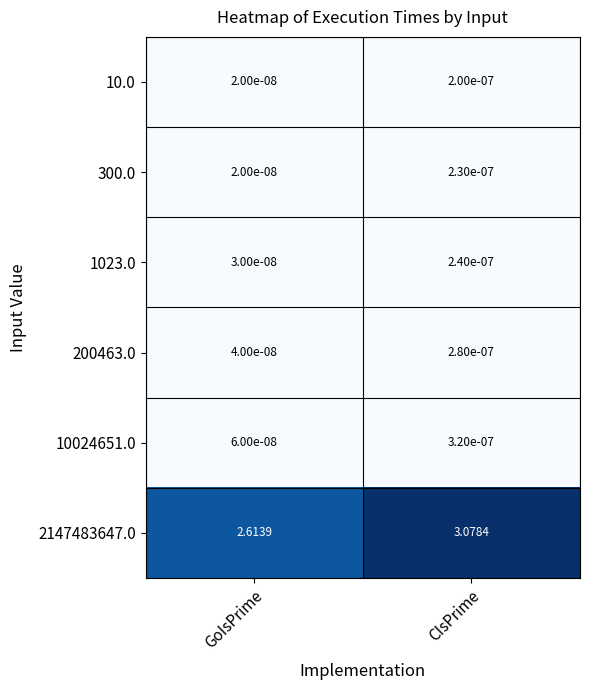

At which category is the sum across all series the highest?

CIsPrime